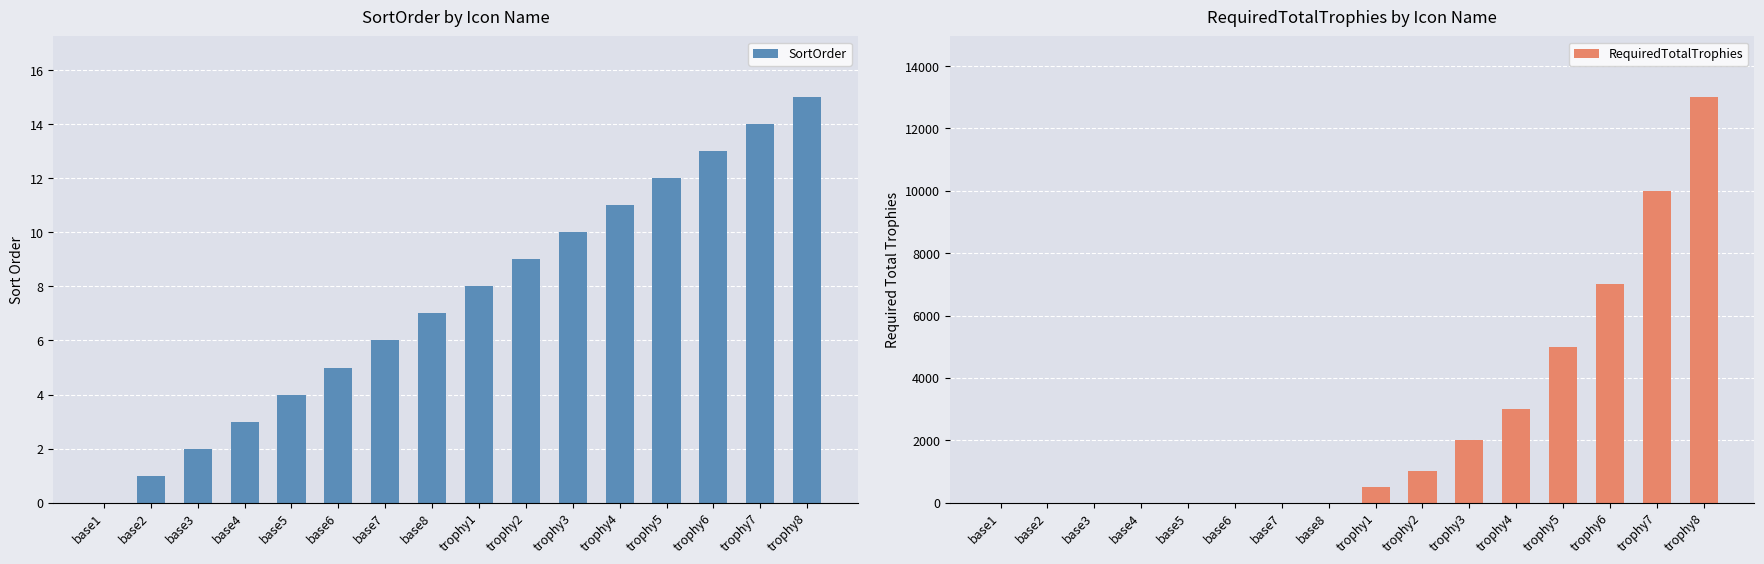

List the series in order of their overall mean, highest first.

RequiredTotalTrophies, SortOrder